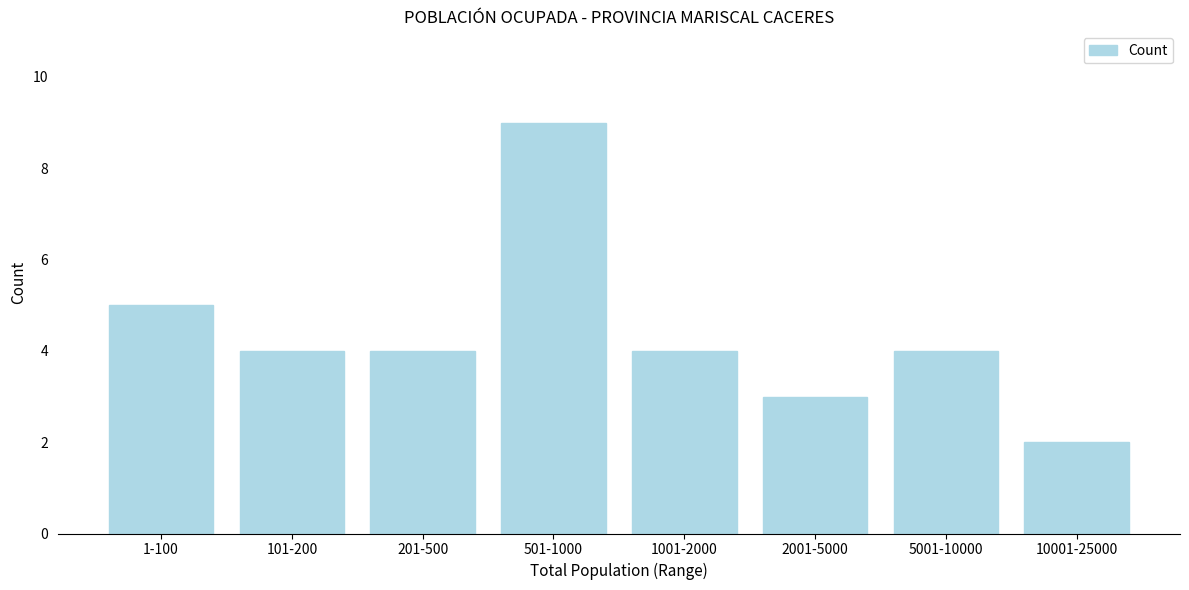

Reading right to left, transcribe all the data shown in this chart.

2	4	3	4	9	4	4	5